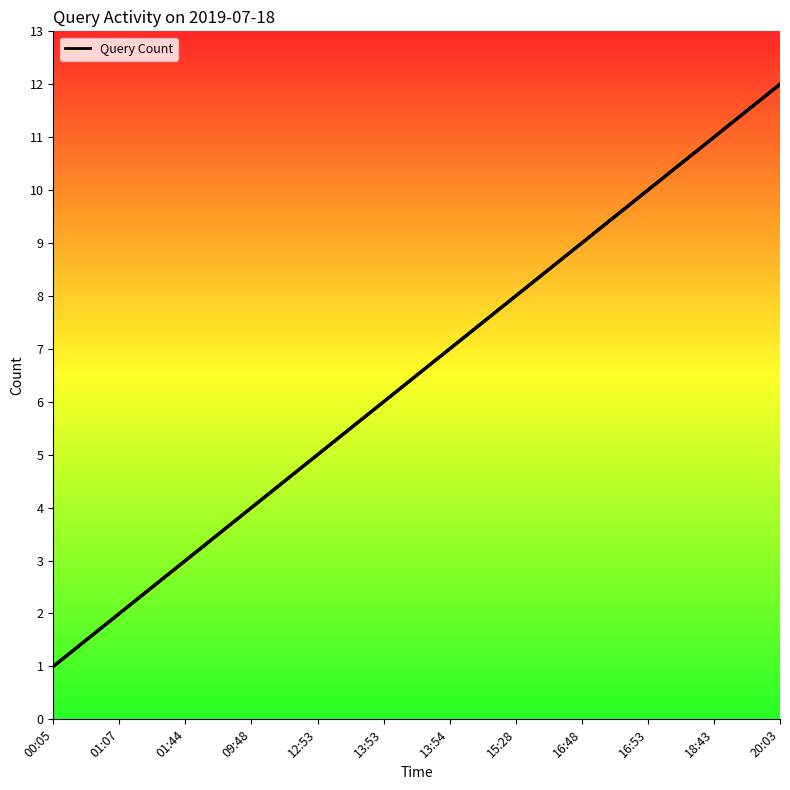

Where is the data nearest to the value 6?

13:53